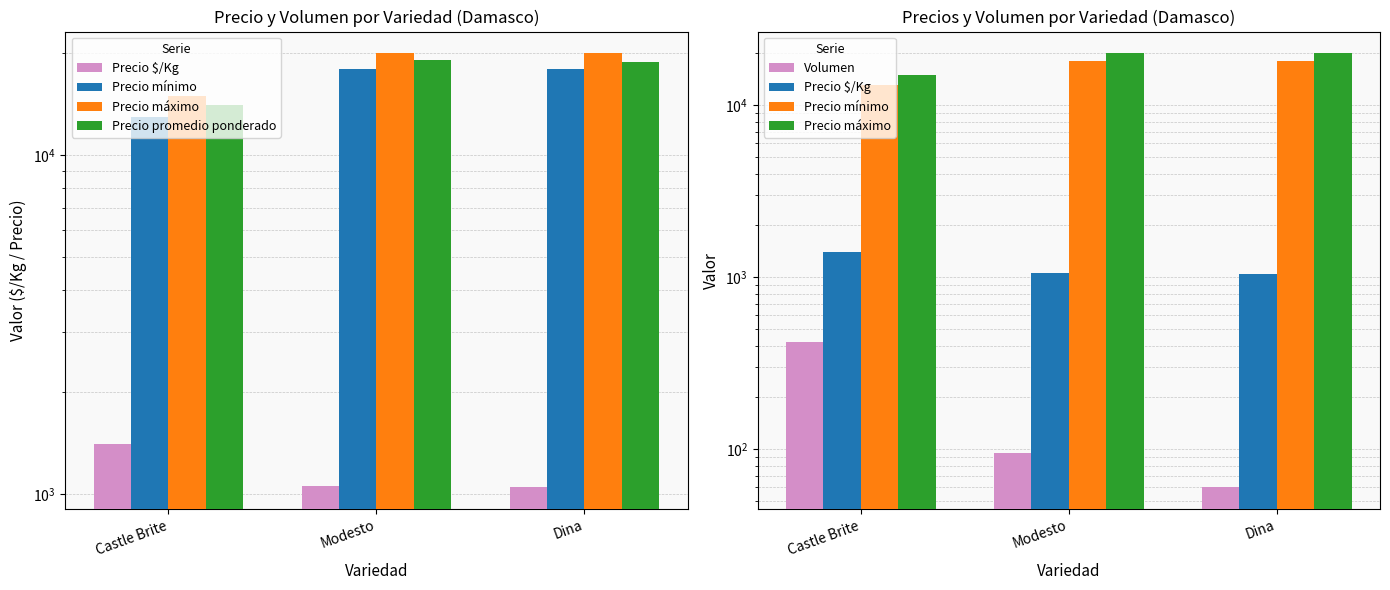

Reading right to left, what are all the values shown in this chart?

Precio $/Kg: 1046	1059	1405
Precio mínimo: 18000	18000	13000
Precio máximo: 20000	20000	15000
Precio promedio ponderado: 18833	19067	14048
Volumen: 60	95	420